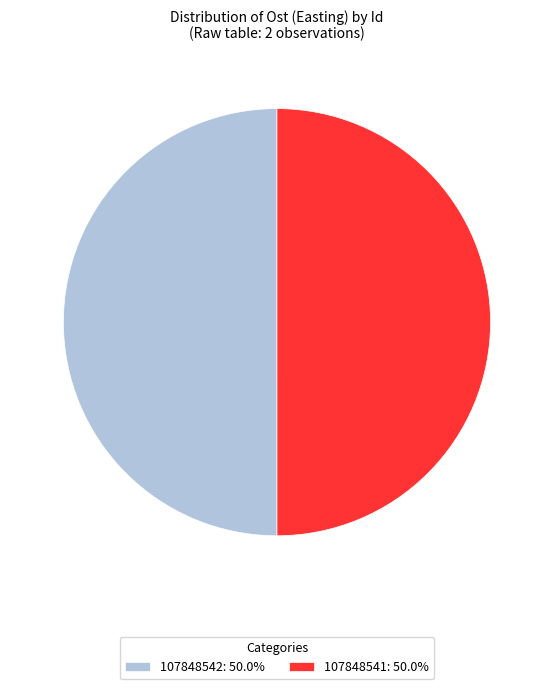

Combined, do 107848541: 50.0% and 107848542: 50.0% account for over 50%?

Yes